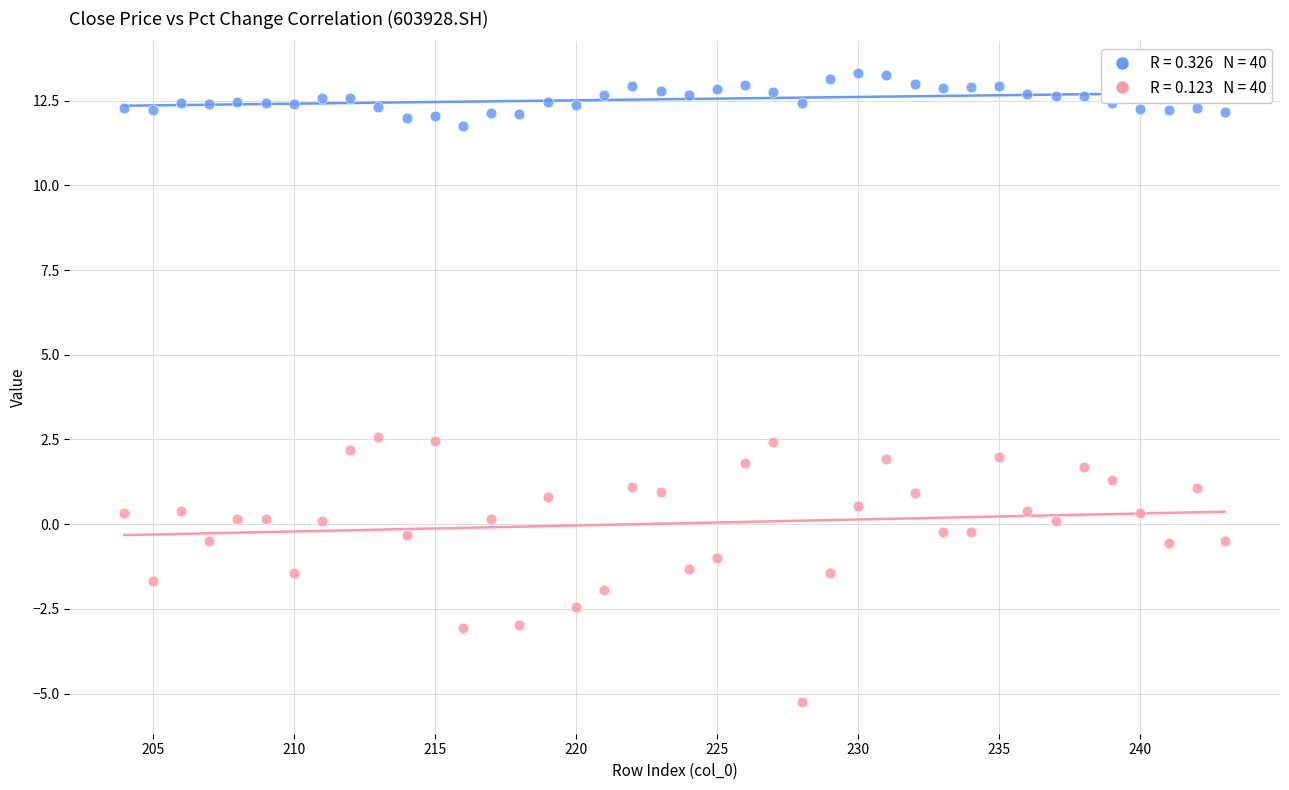

Across all data points, what is the range of X values (max minus min)?

39.0